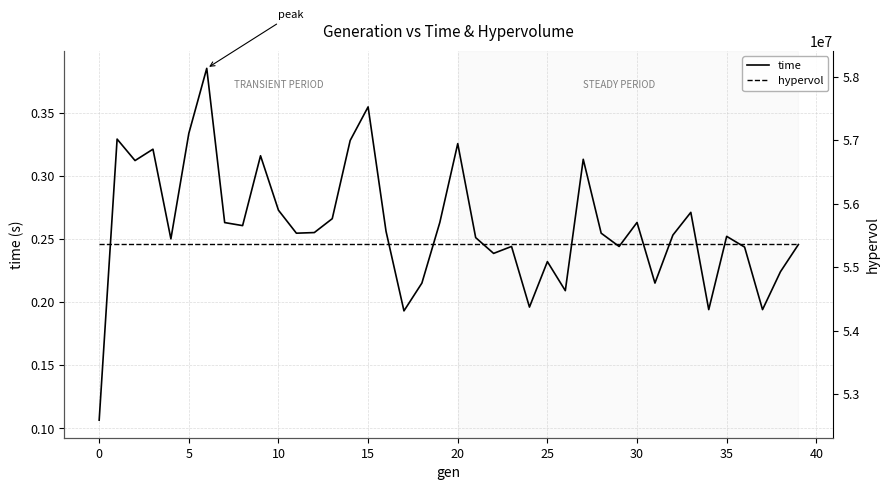

Rank the series by their average value, from lowest to highest.

time, hypervol